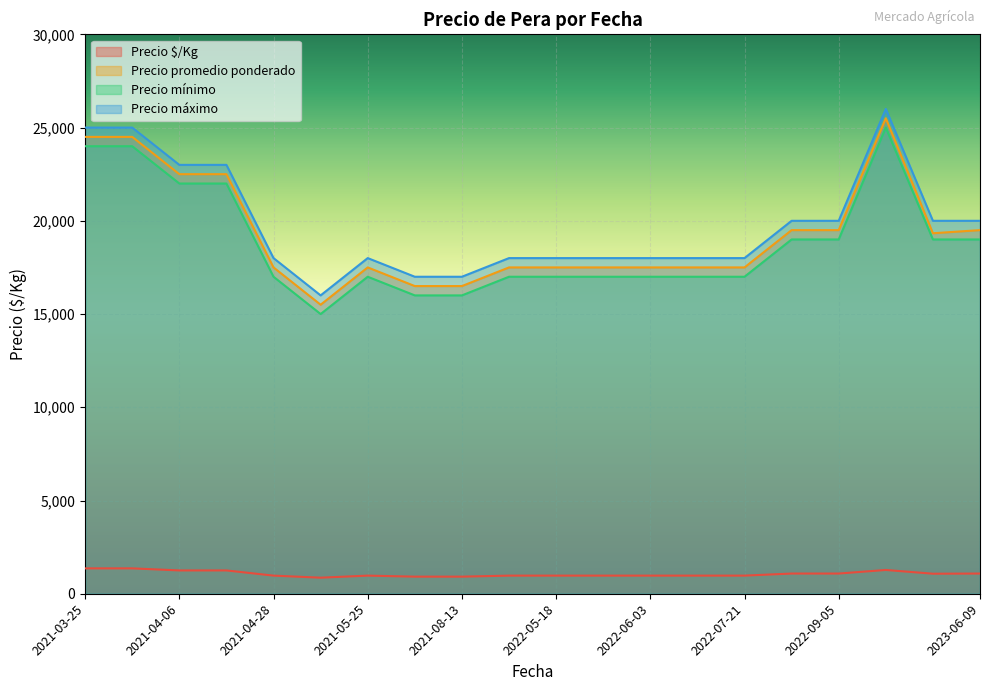

True or false: Precio máximo and Precio mínimo cross at least once.

False